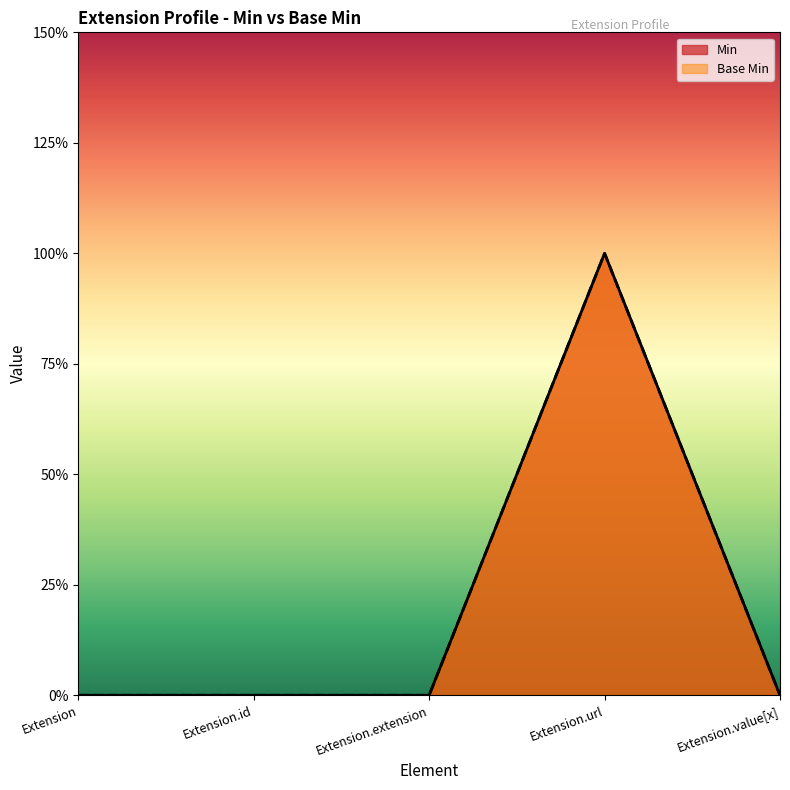

What is the label of the 4th point from the left?

Extension.url